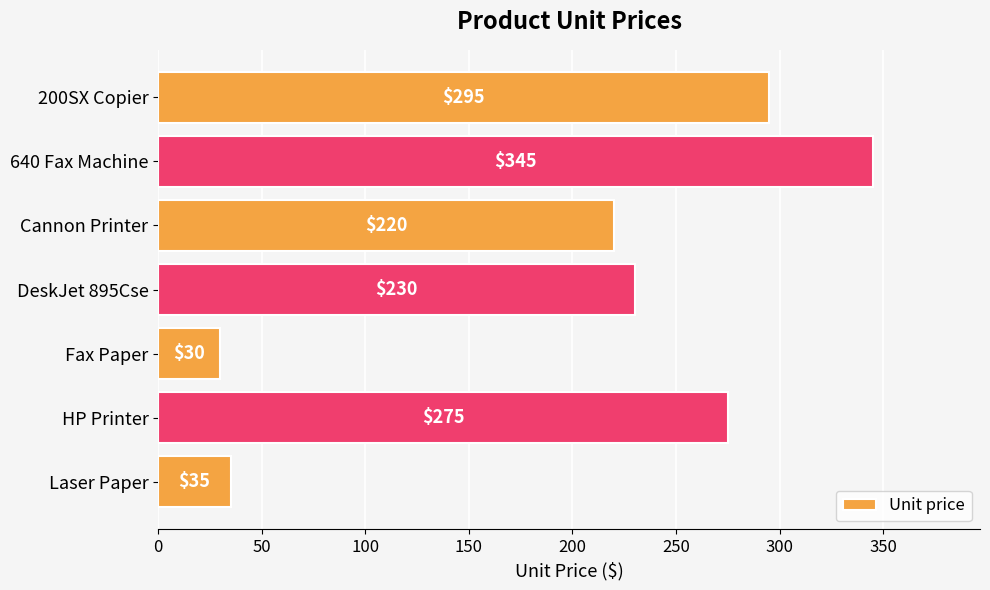

What is the difference between the maximum and minimum values?

315